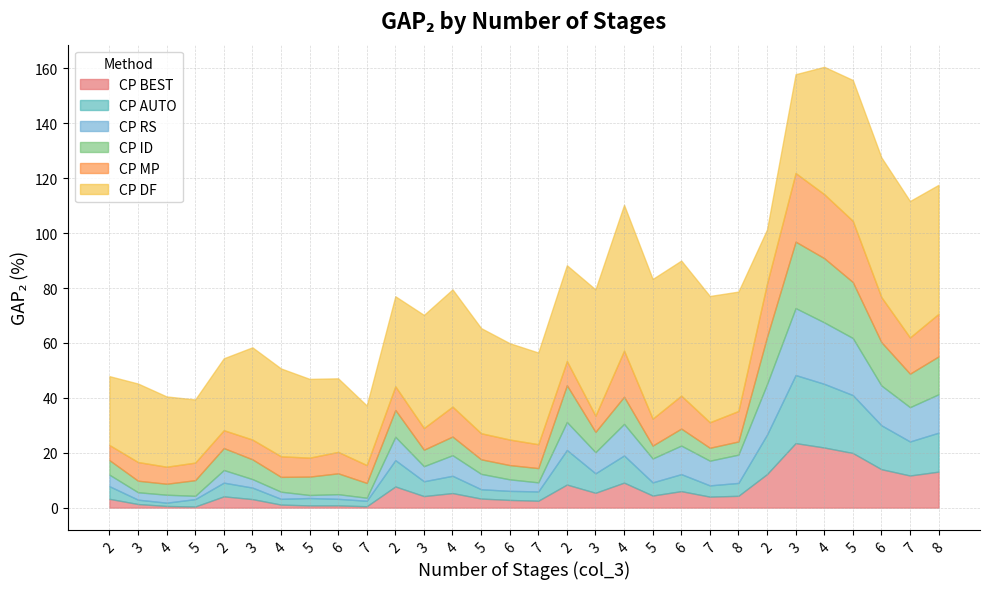

How many lines are shown in the chart?

6